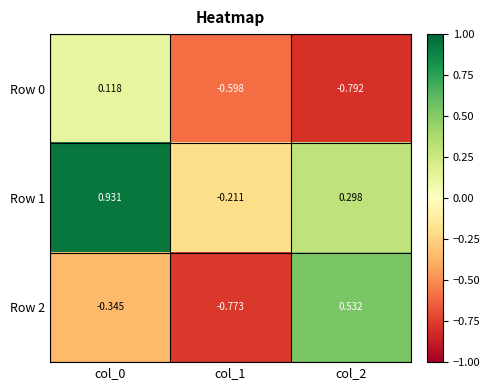

Is the value of Row 0 at col_2 greater than the value of Row 1 at col_1?

No